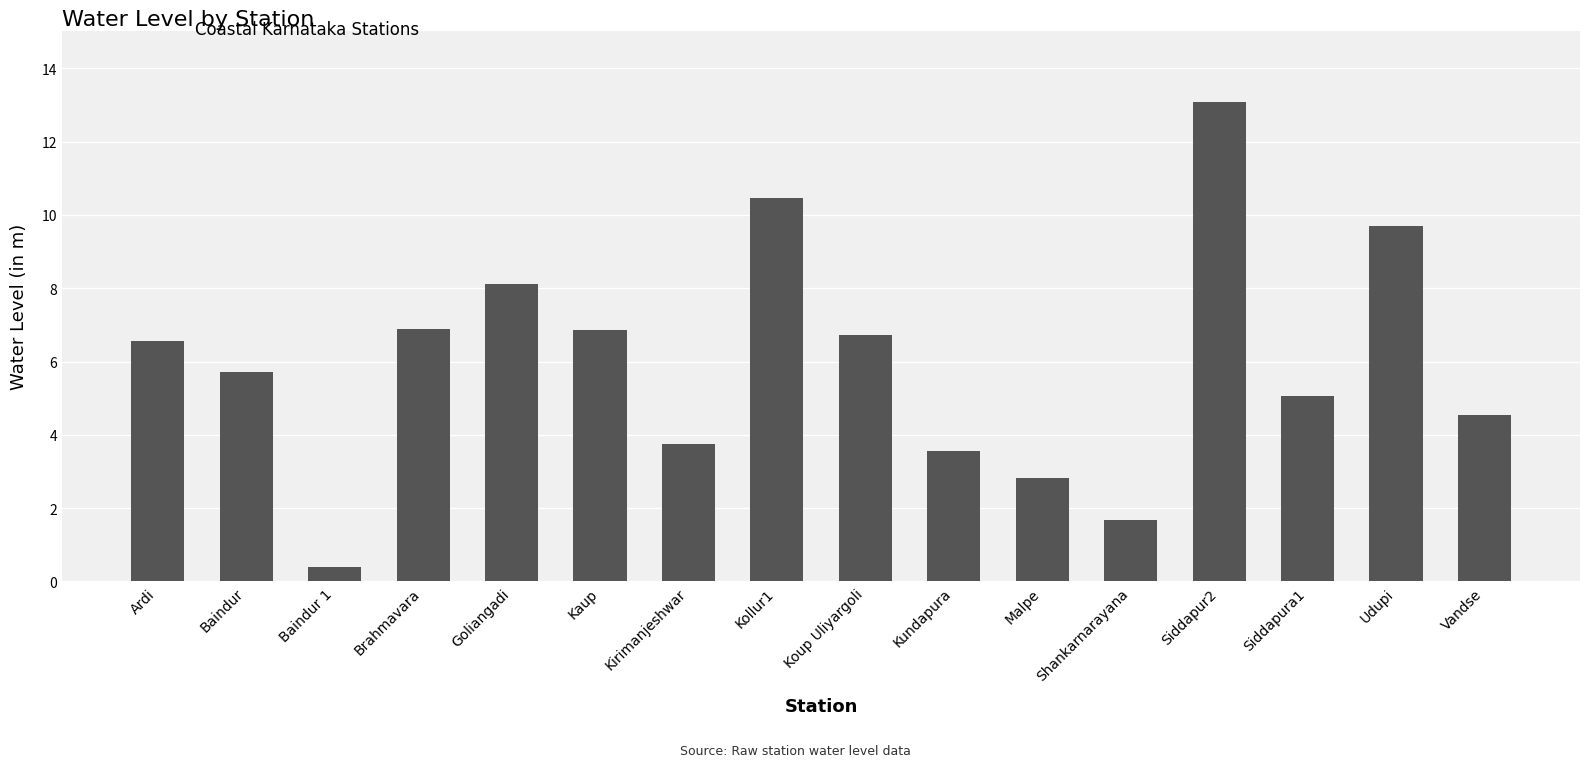

What is the greatest value displayed?

13.1